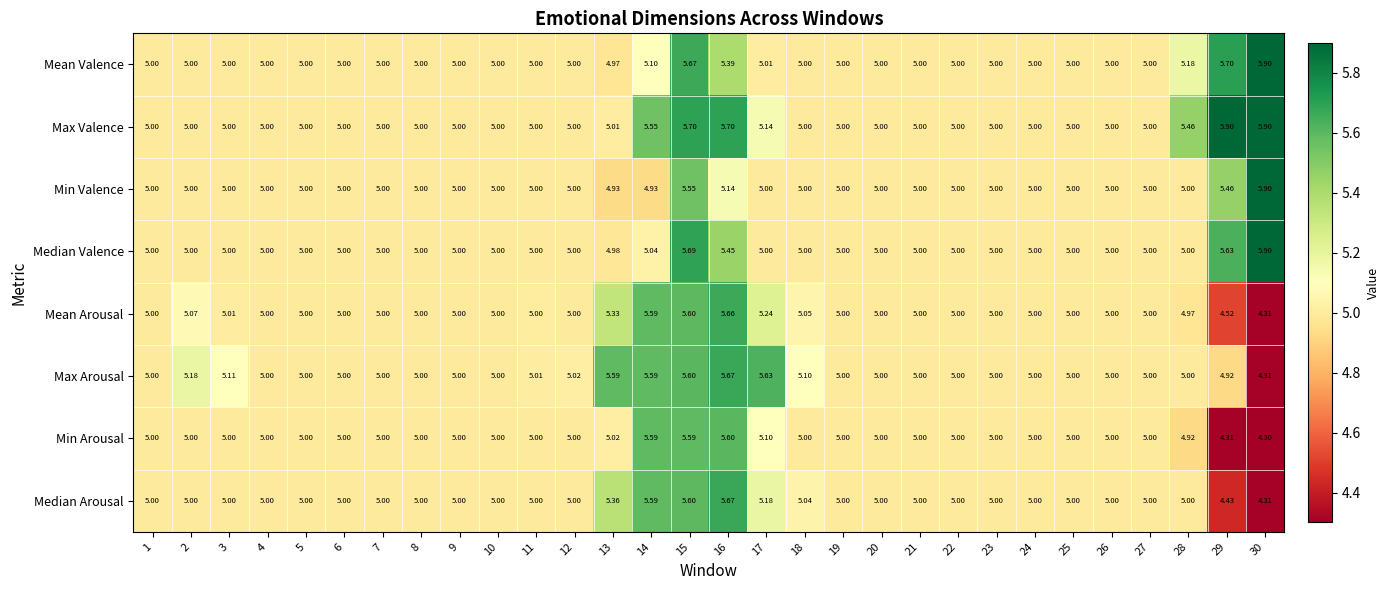

Is the value of Mean Arousal at 14 greater than the value of Max Valence at 24?

Yes